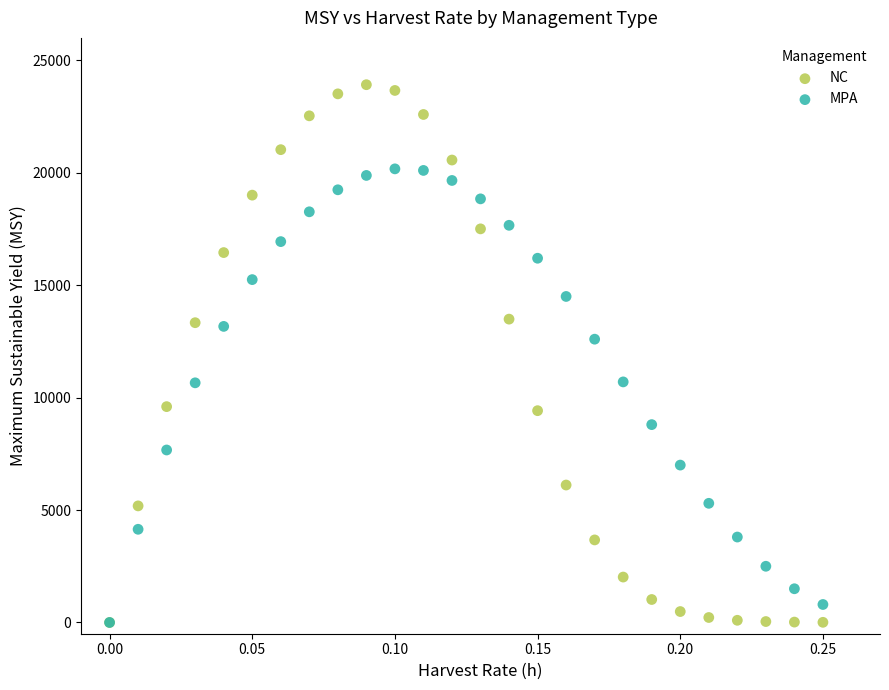

Across all series, what Y value is closest to 11959?

12600.0